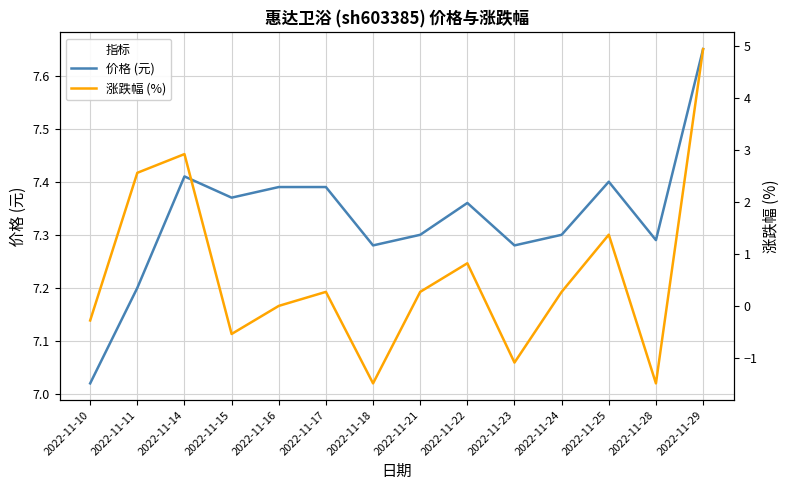

What are all the series names shown in the legend?

价格 (元), 涨跌幅 (%)